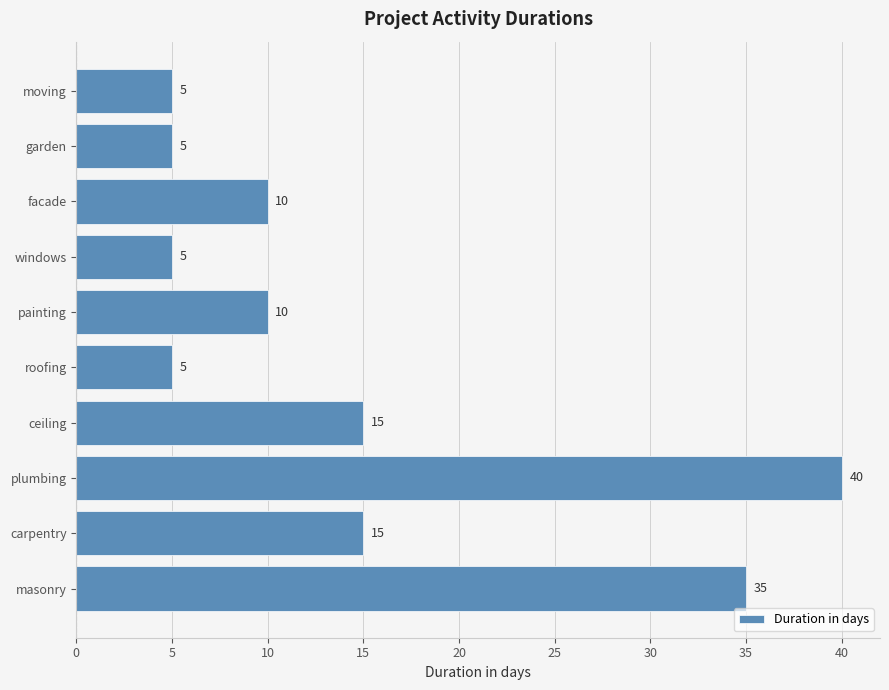

The chart shows a value of 10 at painting. True or false?

True